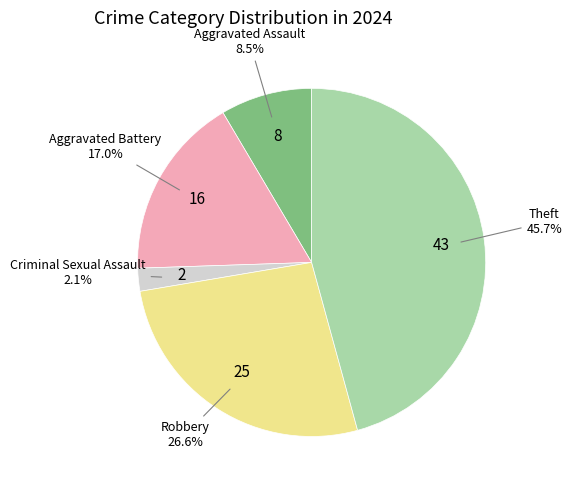

Is there any slice that represents more than half of the pie?

No